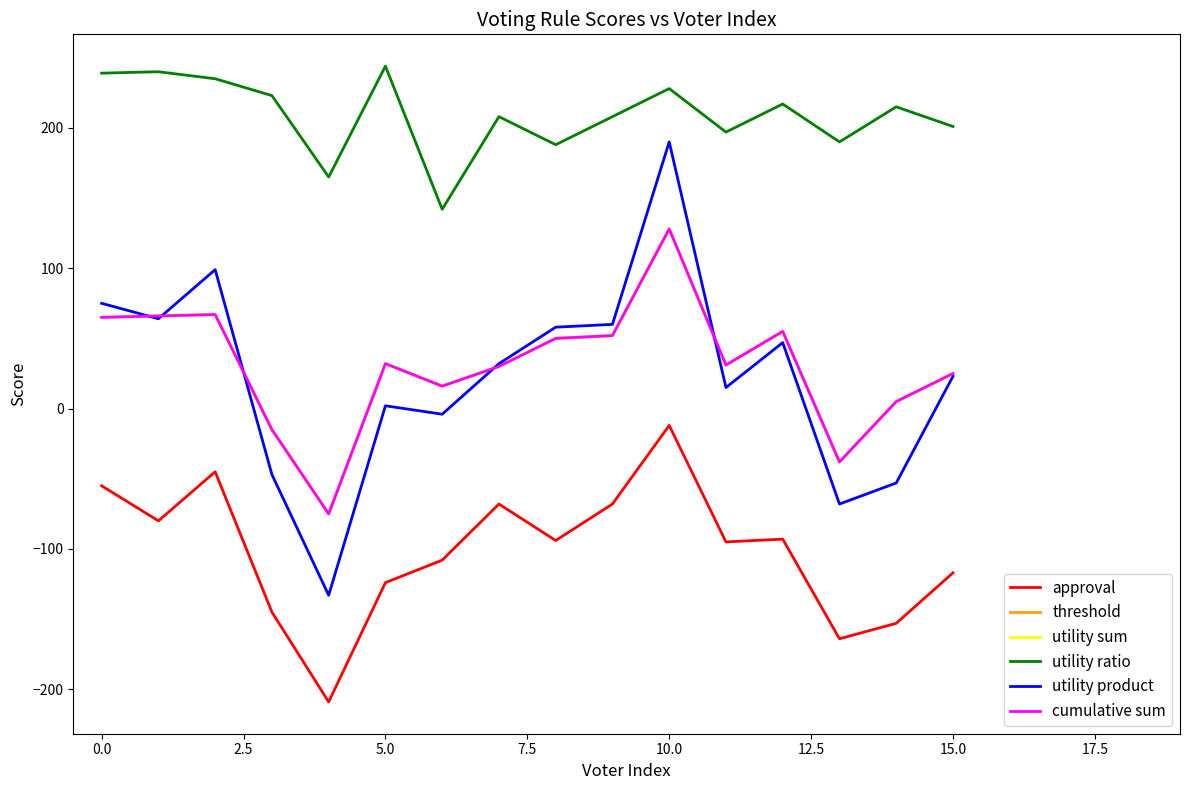

Where is utility product nearest to the value 28?

15.0